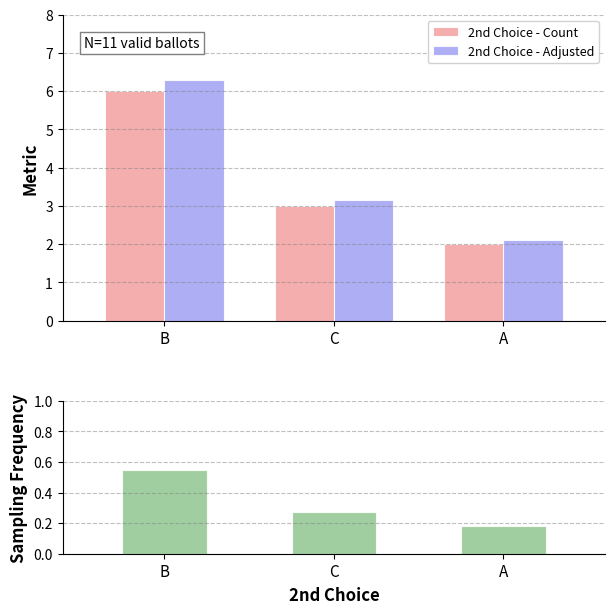

What is the total value across all series at B?

12.8